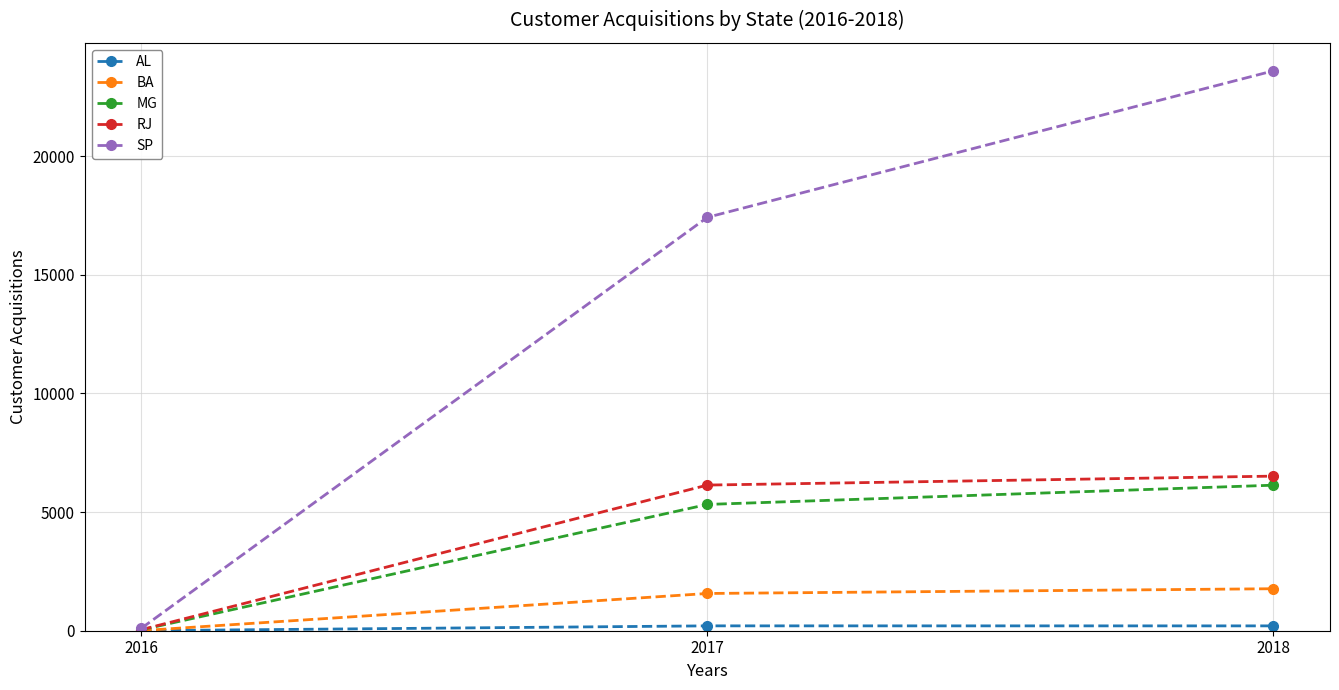

Count the number of data series in this chart.

5